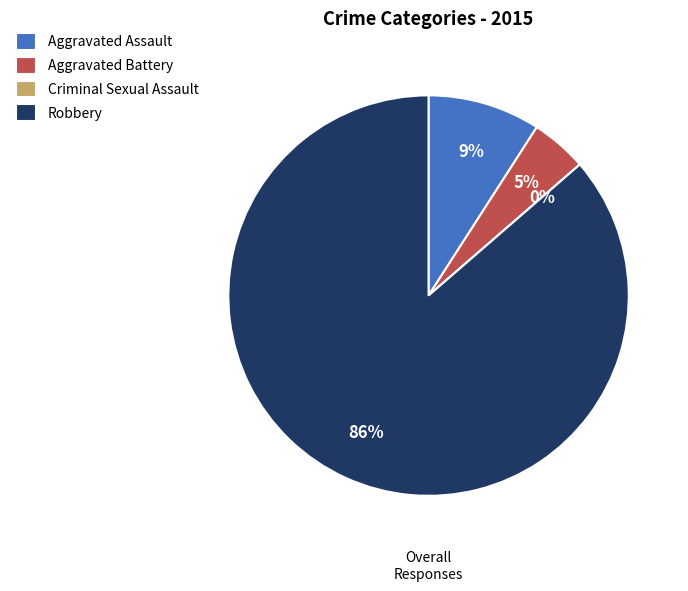

Which has a higher value, Aggravated Battery or Aggravated Assault?

Aggravated Assault